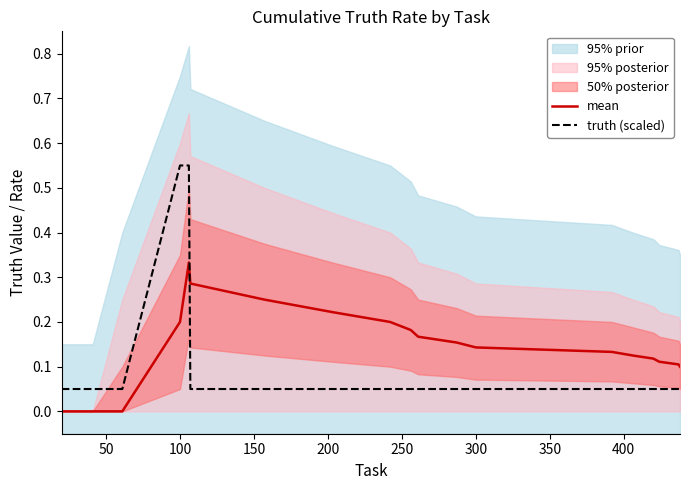

True or false: mean has more than 1 interior local peaks.

False